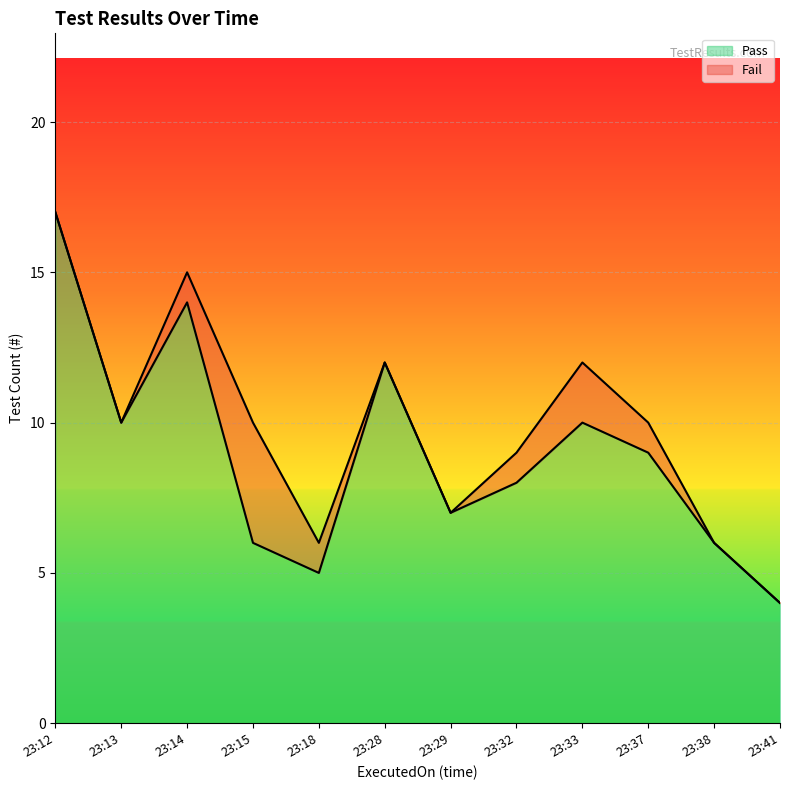

How many data points are less than 9?

6